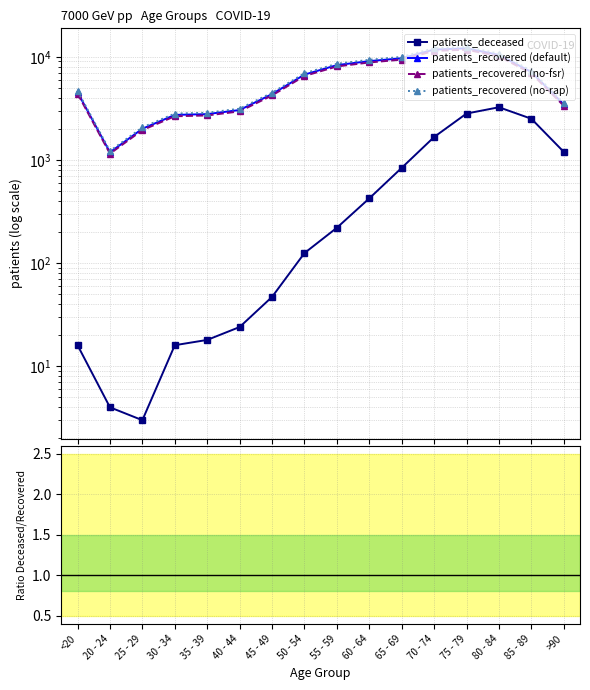

The value of patients_recovered at 55 - 59 is 8300. True or false?

True